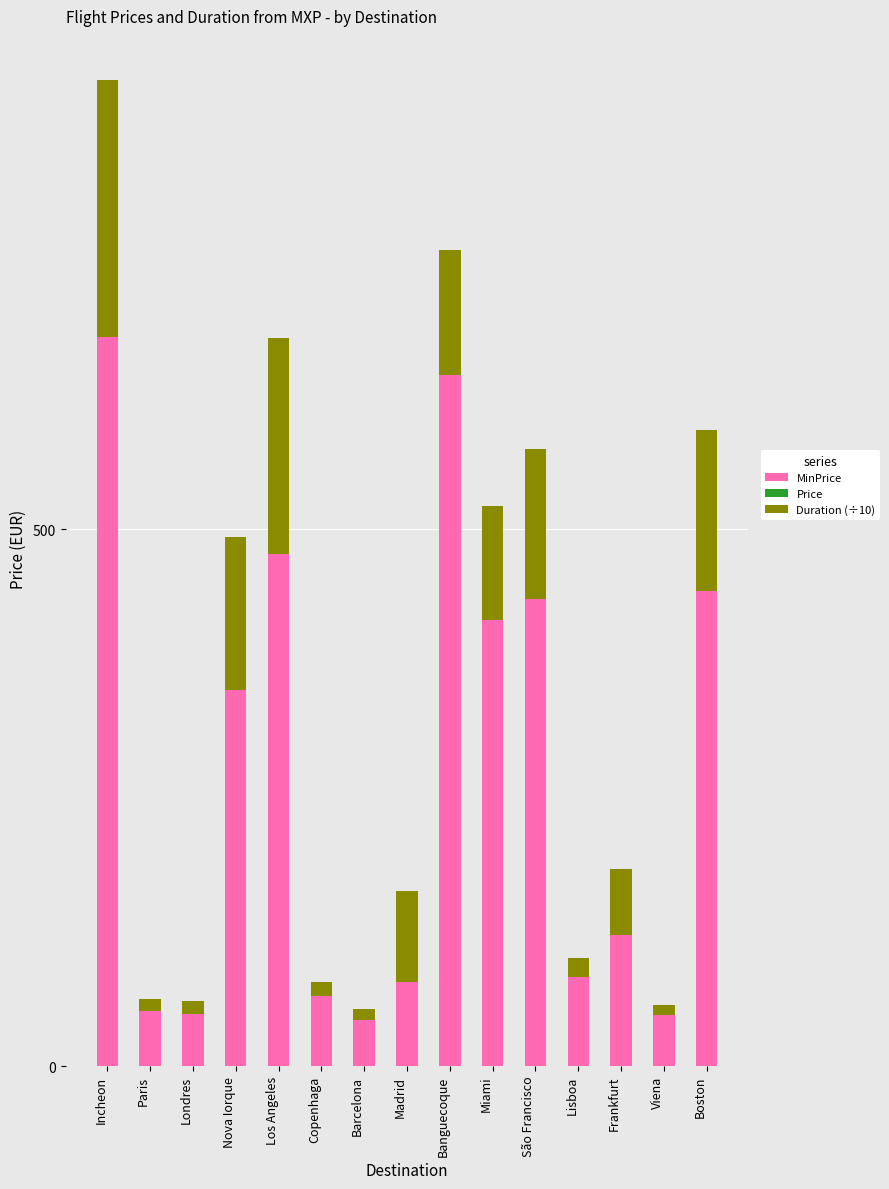

True or false: MinPrice has a value of 299.0 at São Francisco.

False